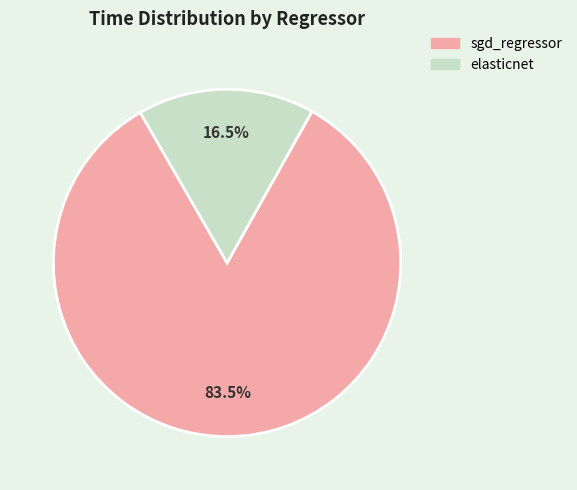

Between sgd_regressor and elasticnet, which is larger?

sgd_regressor